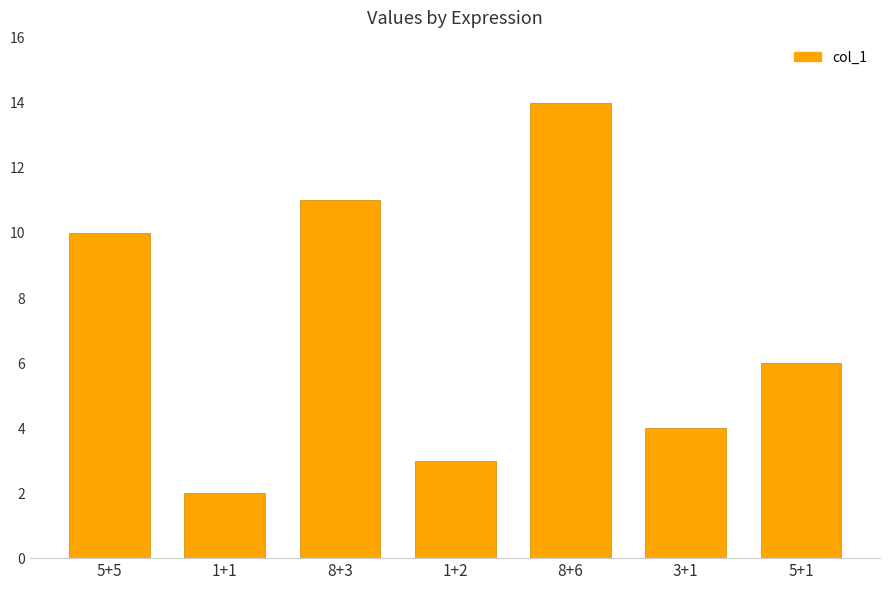

The value at 8+3 is 11. True or false?

True